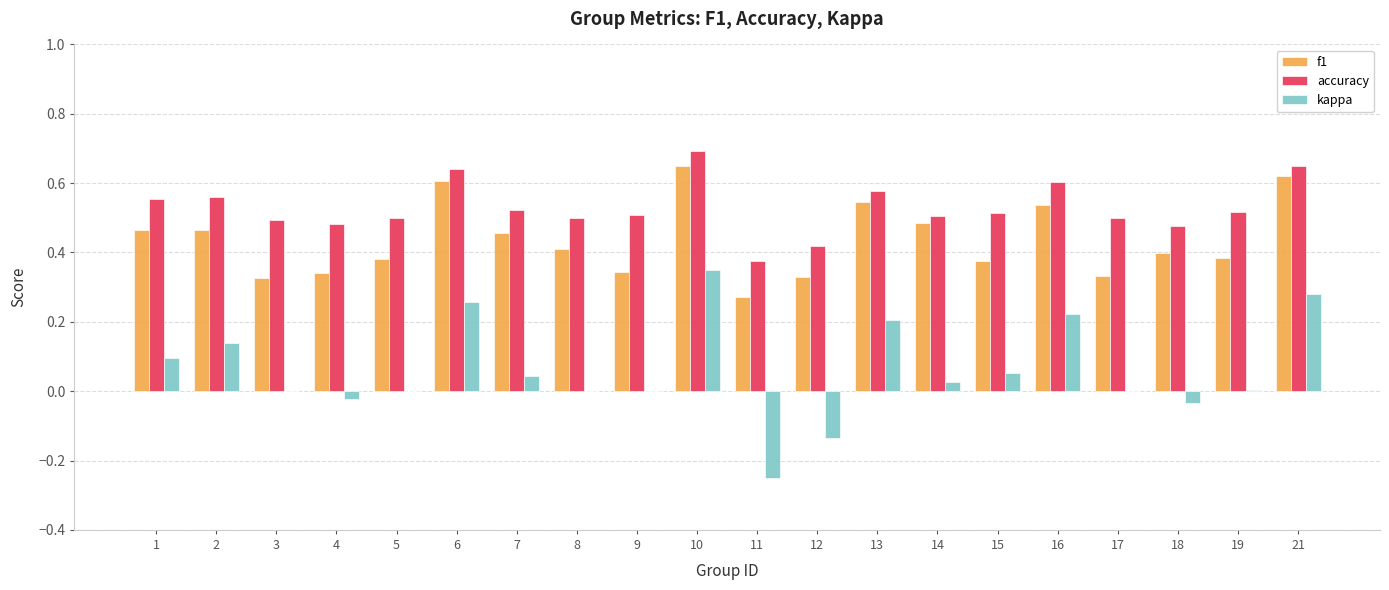

Which series has the largest total across all categories?

accuracy